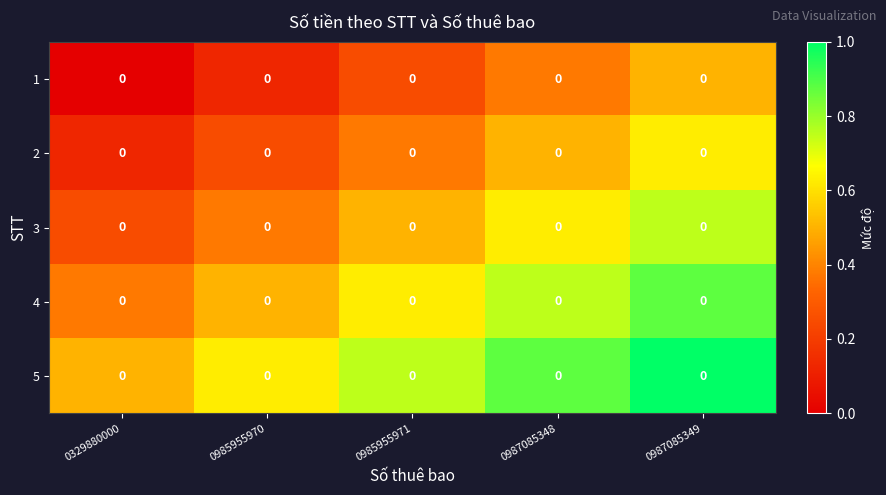

What is the difference between the maximum and minimum values in the 4 series?

0.5